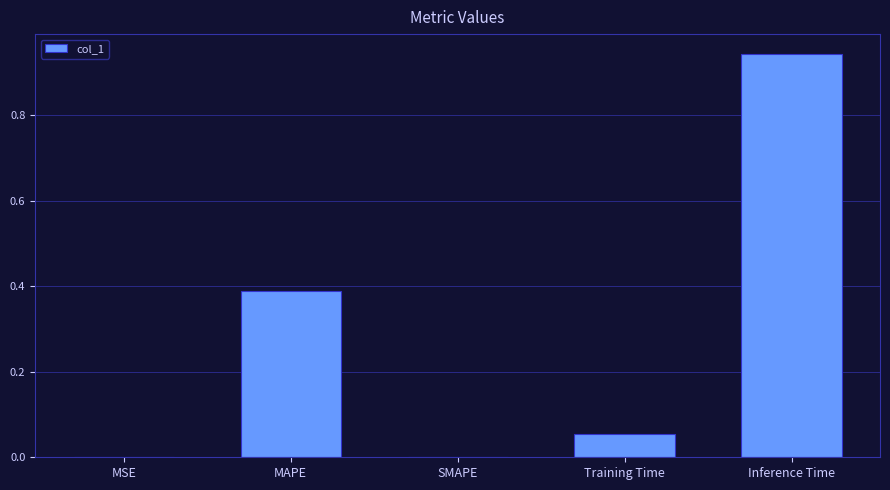

What is the average value?

0.3